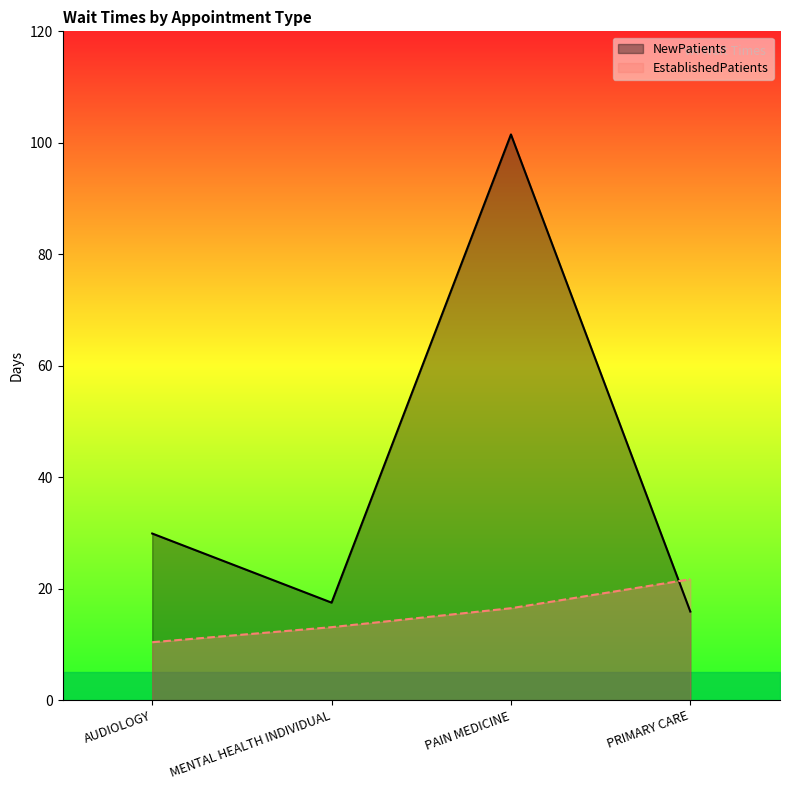

True or false: EstablishedPatients has more than 0 points higher than both neighbors.

False